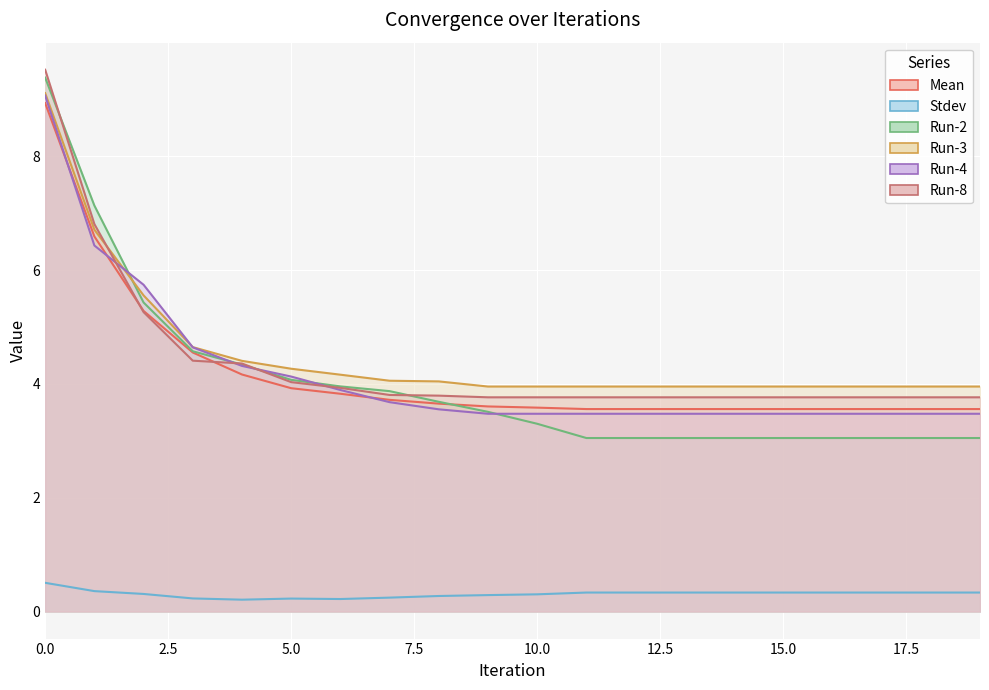

Which series has the largest range (max minus min)?

Run-2